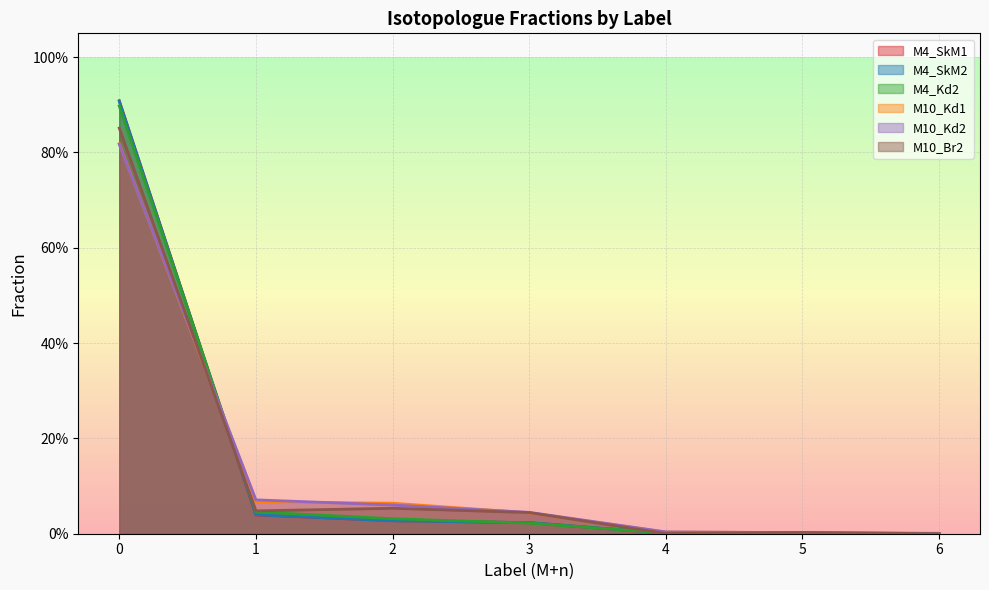

Is it true that M10_Br2 equals 0.9 at 0?

True